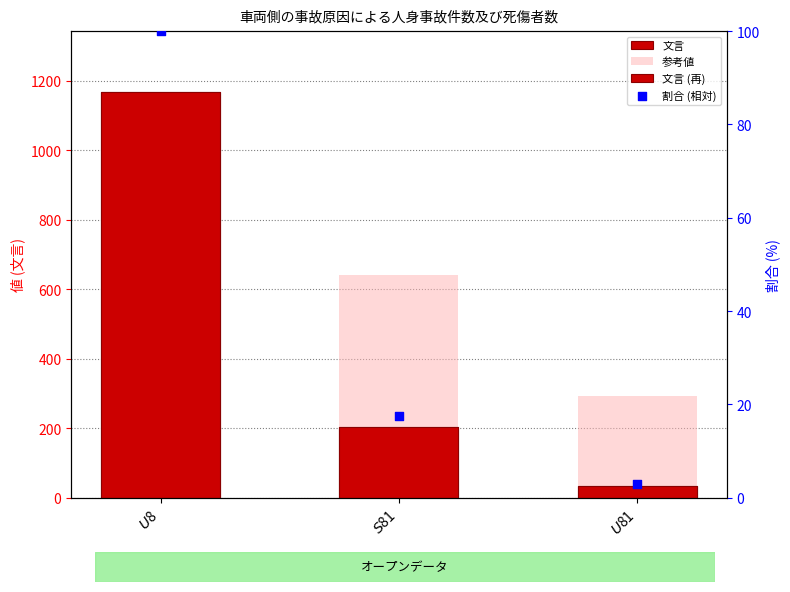

Which series reaches the maximum Y coordinate?

文言